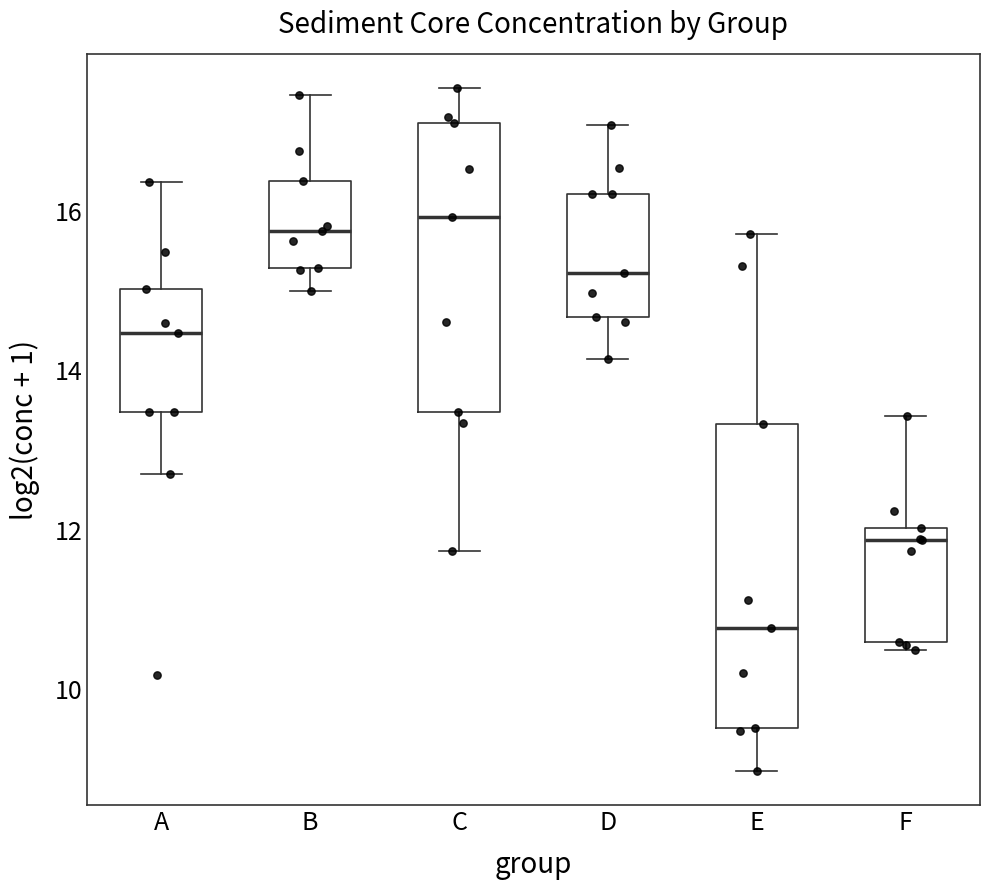

Reading left to right, read every box against the y-axis: the position of its median line, the range the box covers, and the ends of its whiskers. The values are not printed on the chart, so give them approximately, as read against the axis.

A: median 14.4, box 13.4 to 15.0, whiskers 12.6 to 16.4
B: median 15.8, box 15.2 to 16.4, whiskers 15.0 to 17.4
C: median 16.0, box 13.4 to 17.2, whiskers 11.8 to 17.6
D: median 15.2, box 14.6 to 16.2, whiskers 14.2 to 17.0
E: median 10.8, box 9.6 to 13.4, whiskers 9.0 to 15.8
F: median 11.8, box 10.6 to 12.0, whiskers 10.4 to 13.4